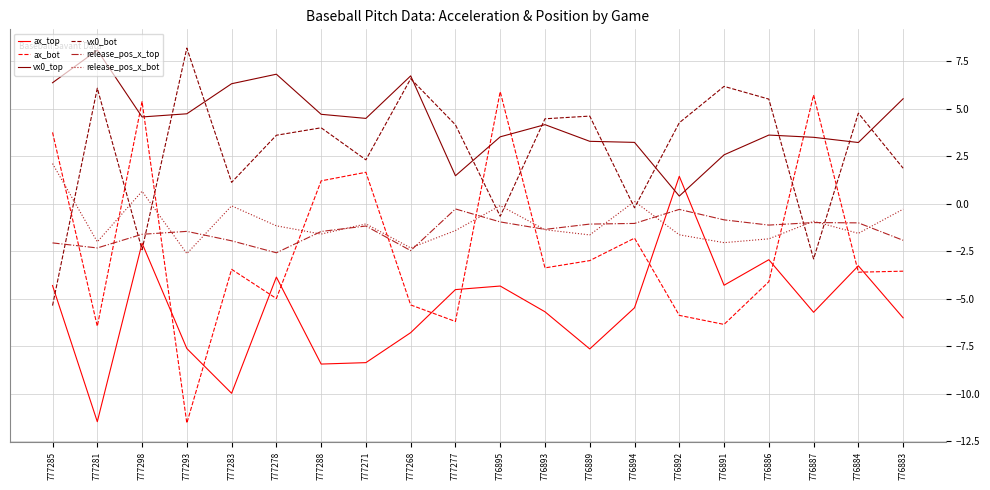

What is the approximate value of vx0_bot at 777298?

-2.4